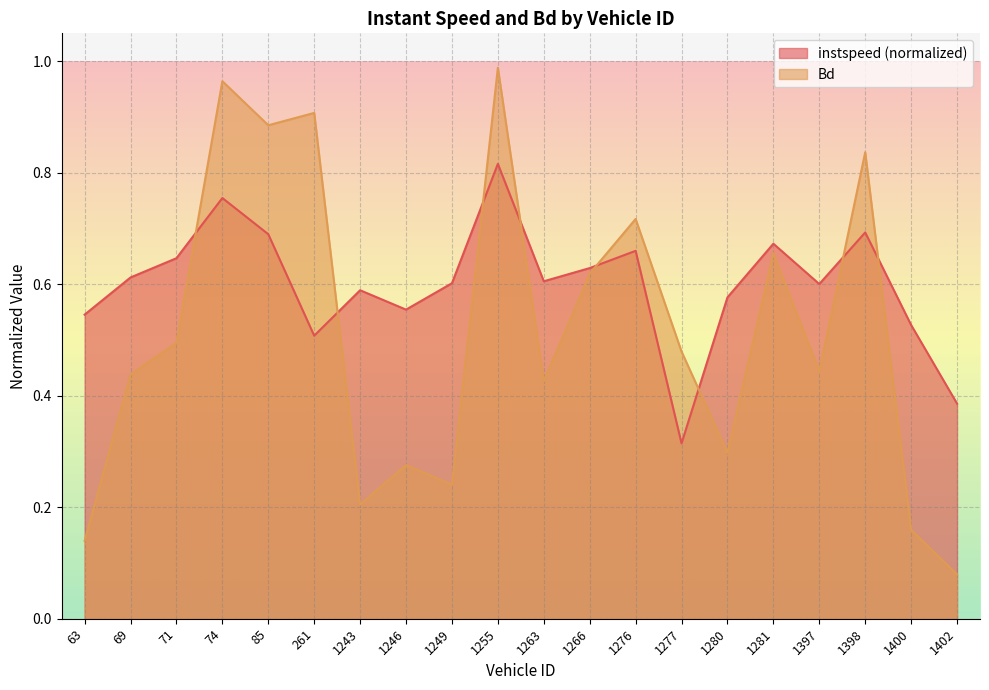

What is the sum of the Bd values at 1246.0 and 71.0?

0.8